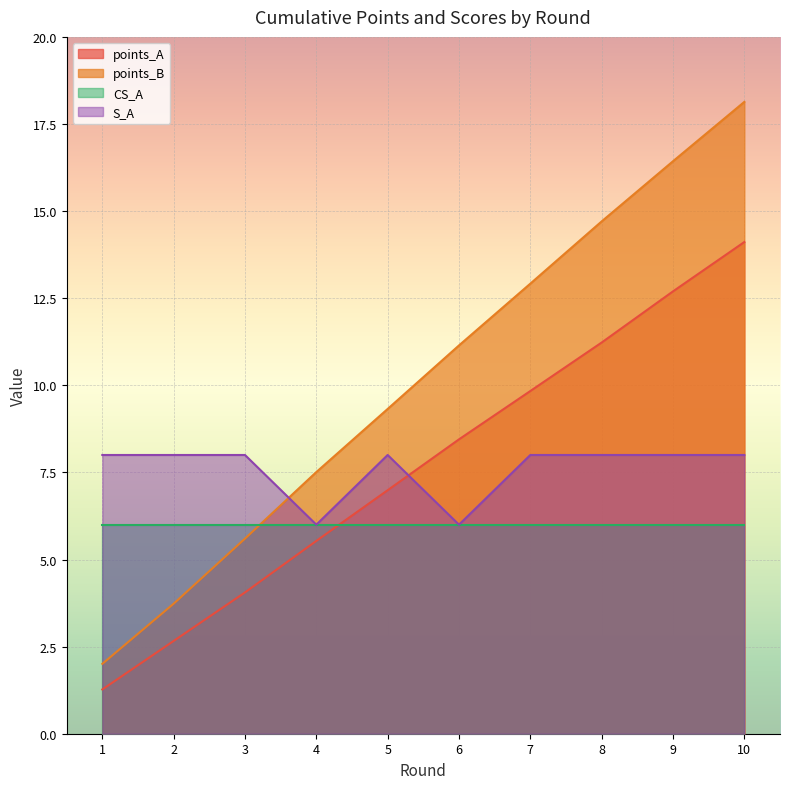

What is the difference between the maximum and minimum values in the S_A series?

2.0